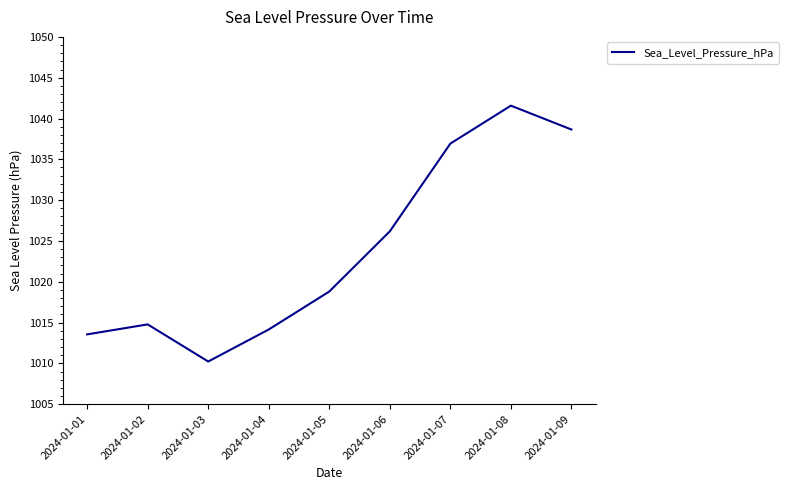

Which category has the highest value across all series?

2024-01-08